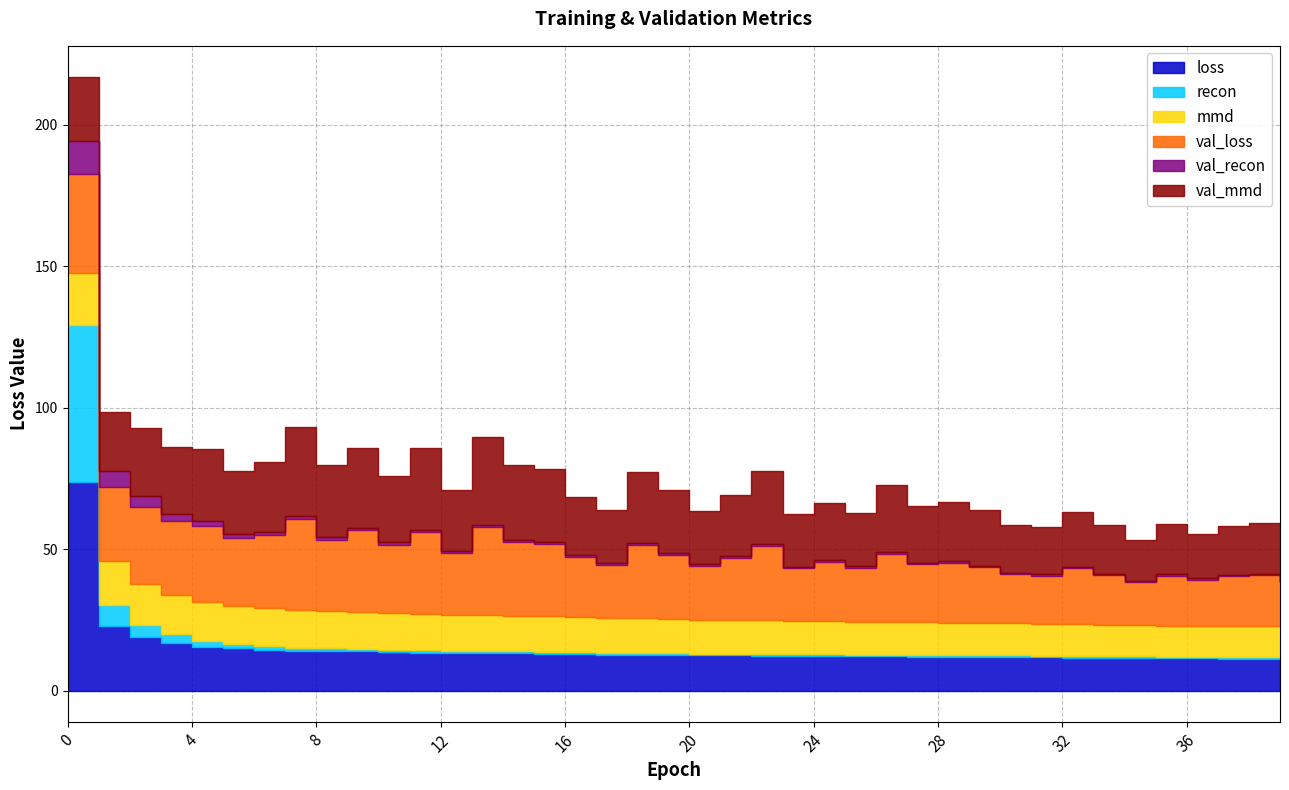

True or false: val_recon has more than 0 interior local peaks.

True